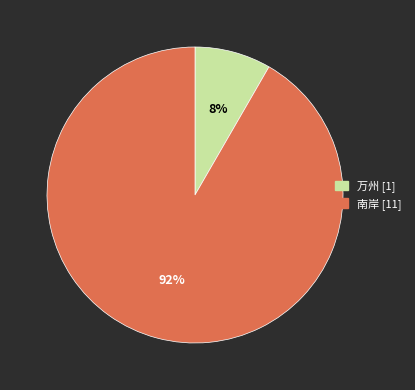

To the nearest percent, what percentage of the pie is 万州?

8%